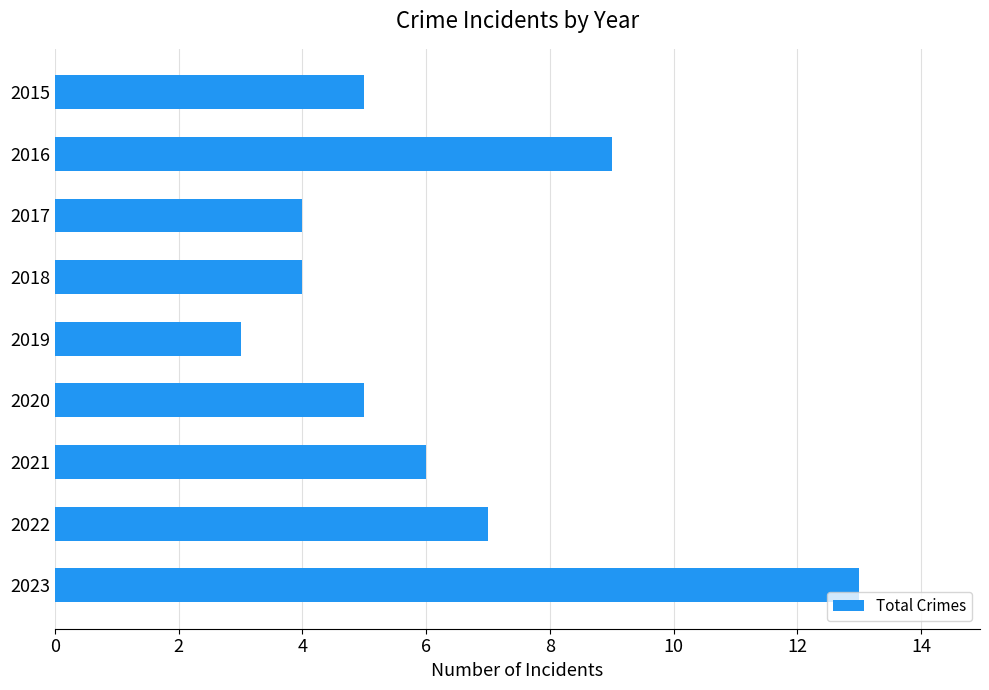

What is the approximate value at 2017?

4